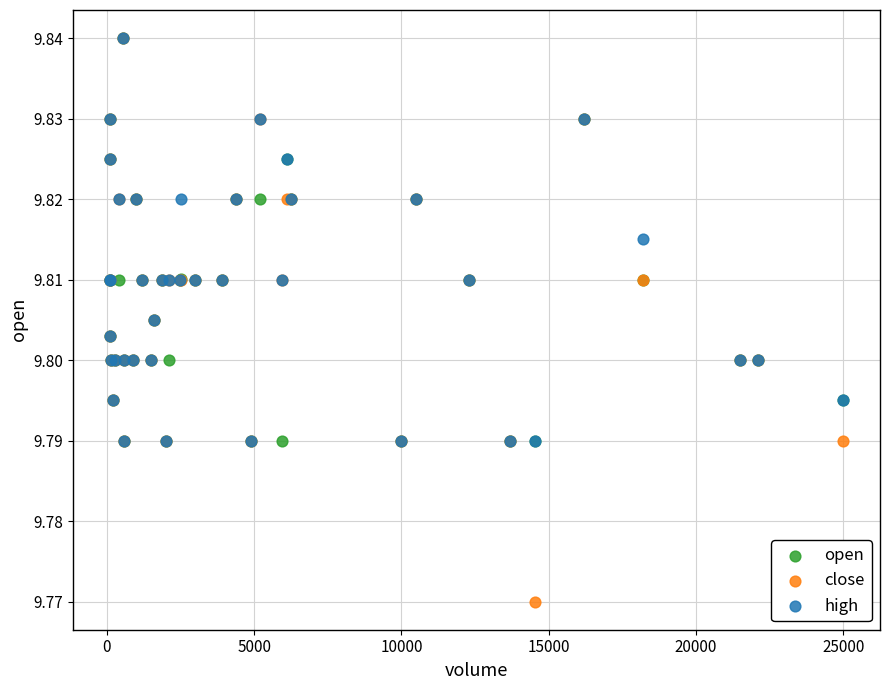

Which series reaches the minimum Y coordinate?

close